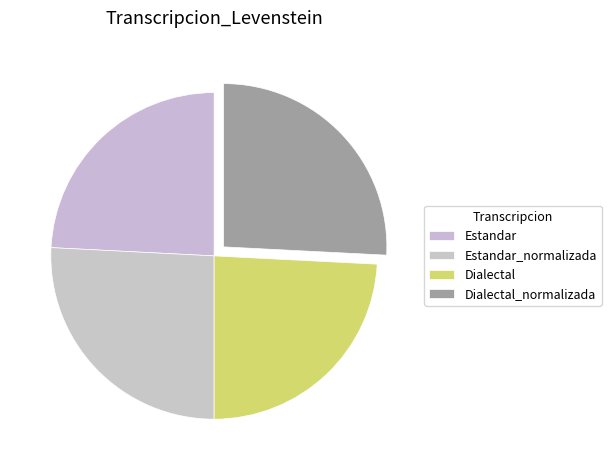

Count the number of slices in the pie.

4